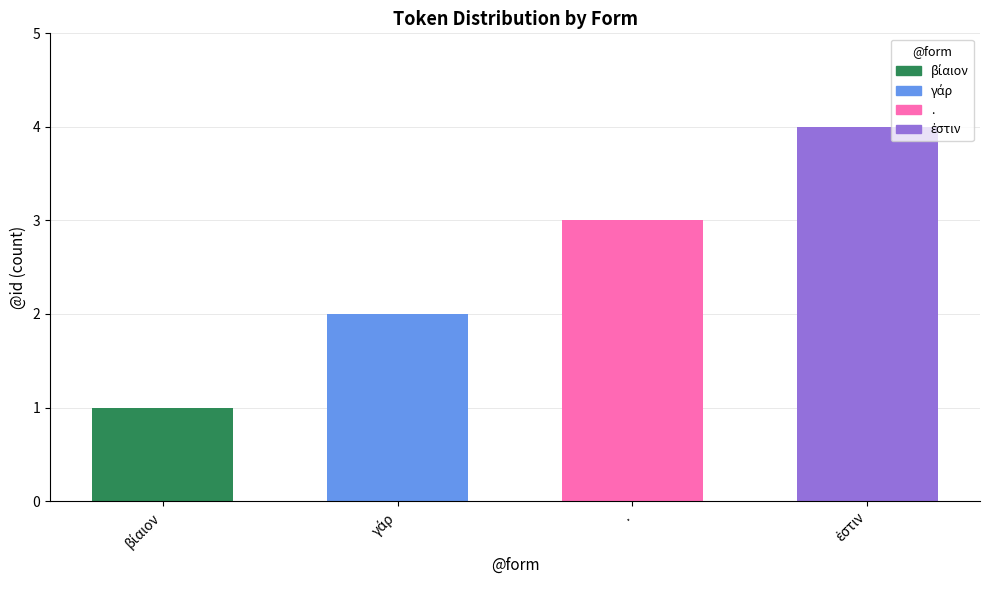

What is the minimum value shown in the chart?

1